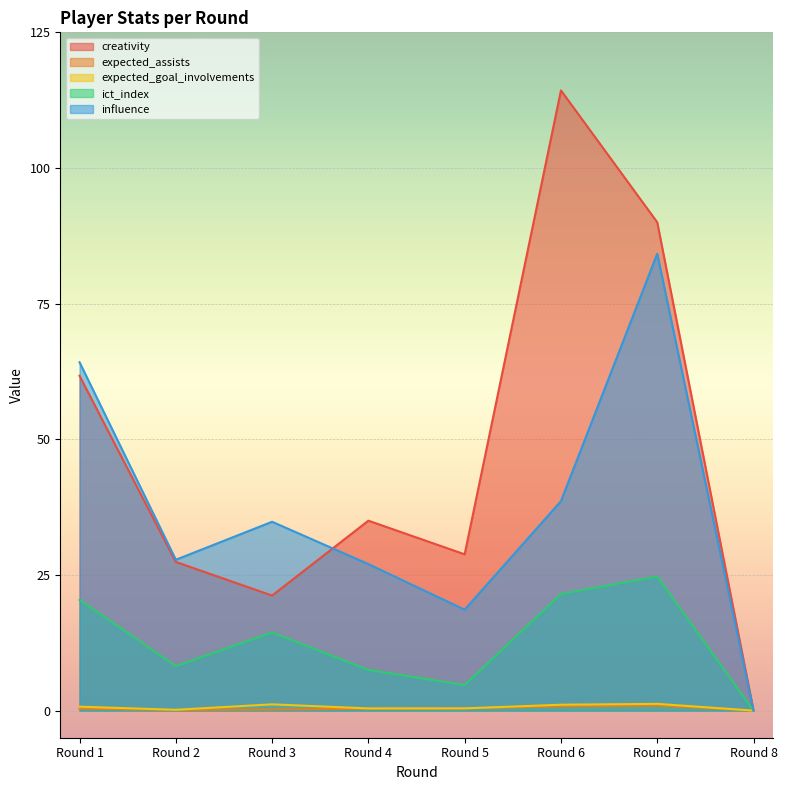

True or false: influence has a value of 42.6 at Round 8.

False